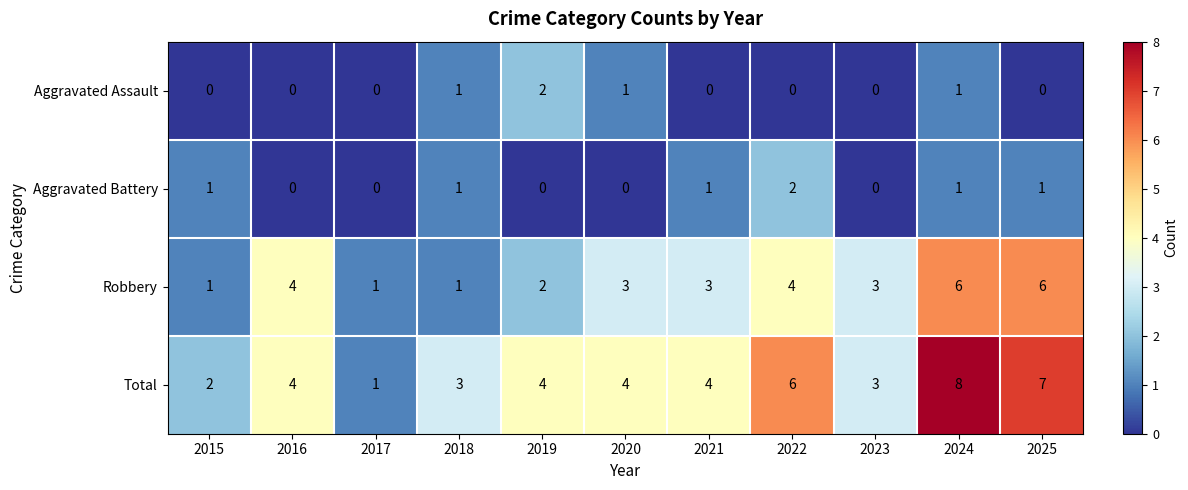

What value does the Total series have at 2022?

6